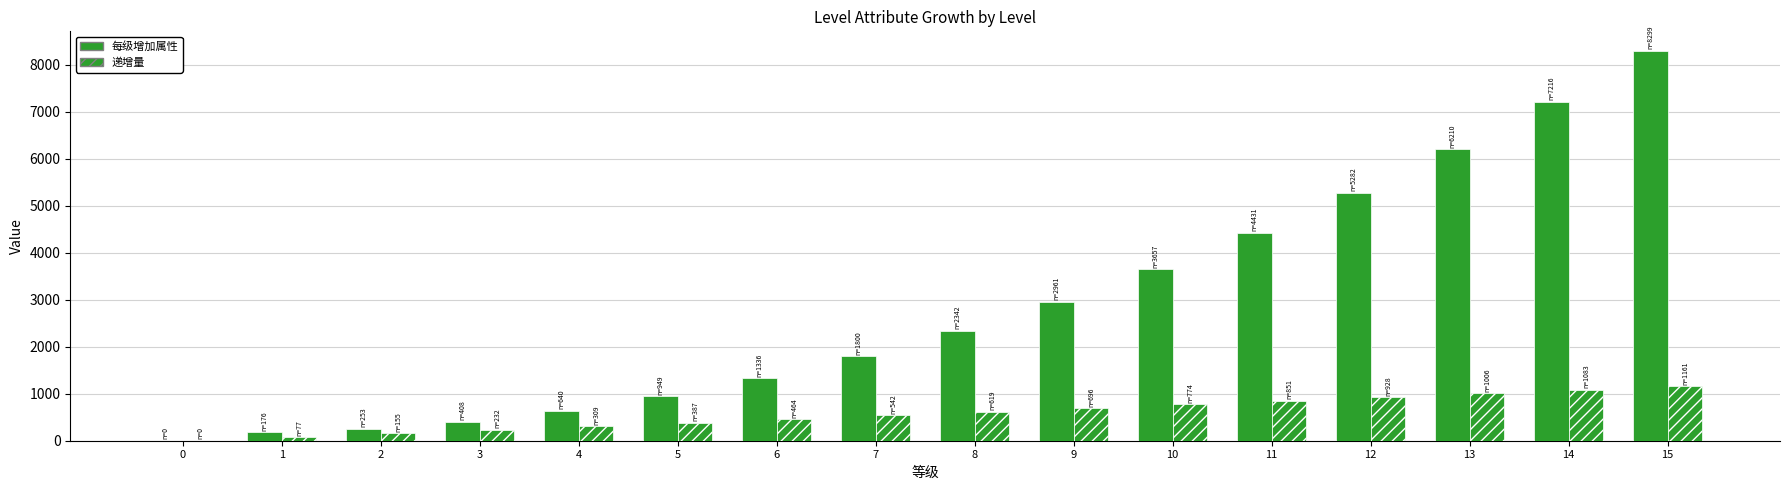

Which series has the largest range (max minus min)?

每级增加属性